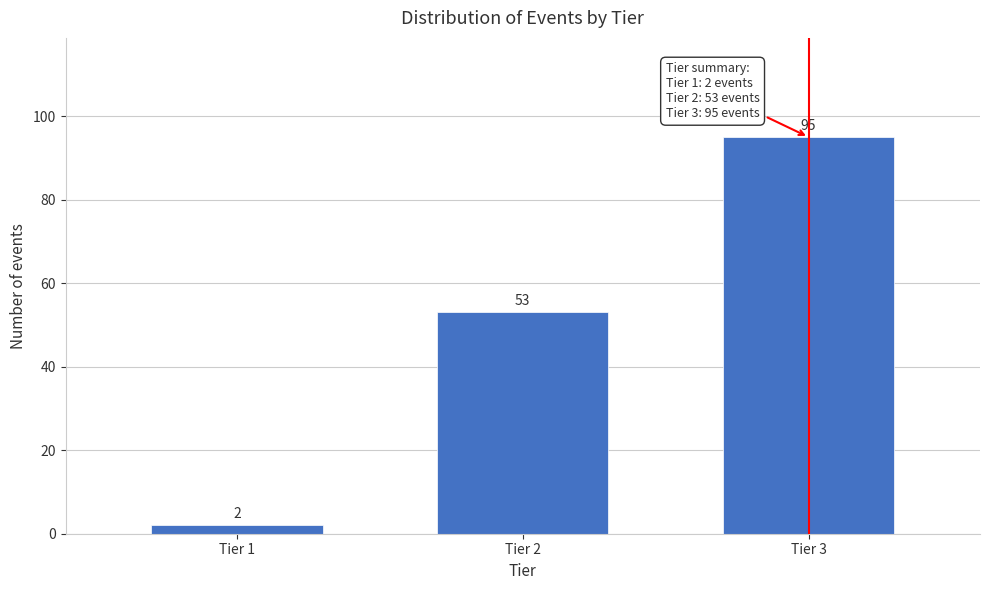

Reading right to left, list all the values displayed in this chart.

Tier 3=95	Tier 2=53	Tier 1=2